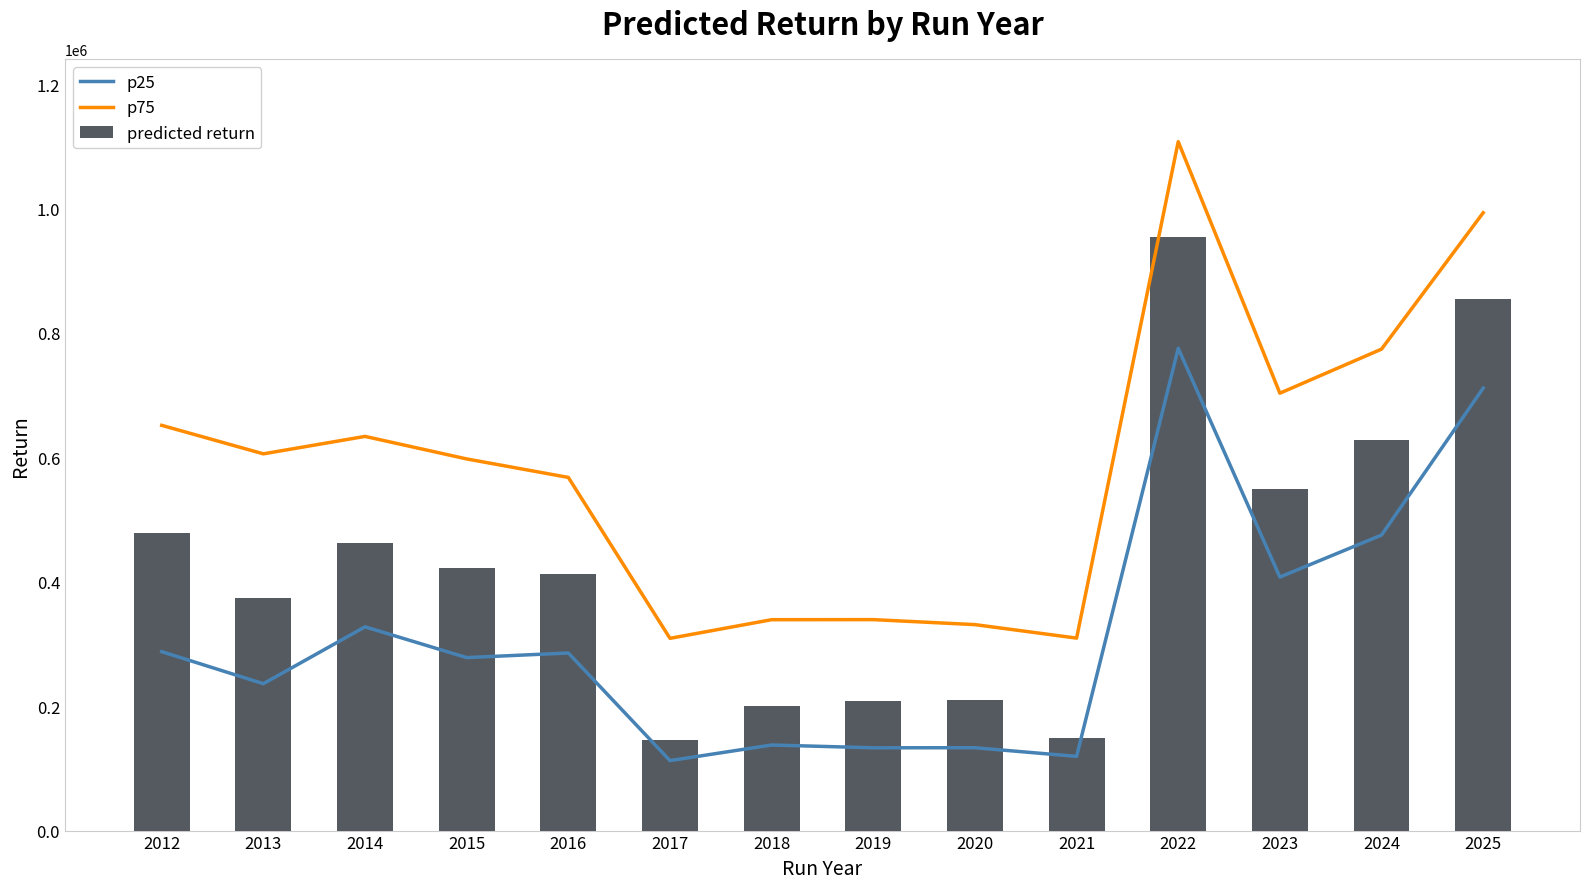

The predicted return series shows 144864 at 2017. True or false?

True